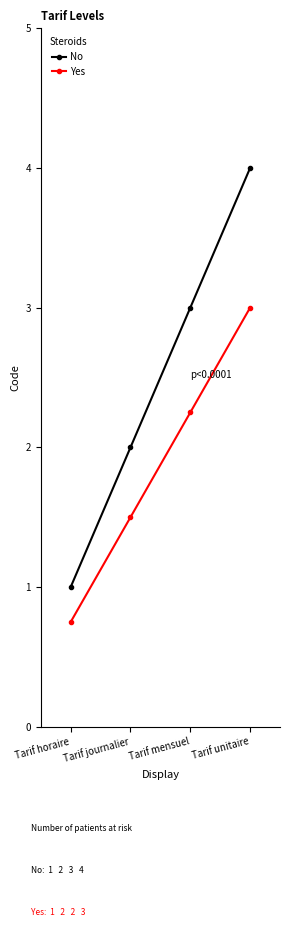

How many categories are shown in the chart?

4